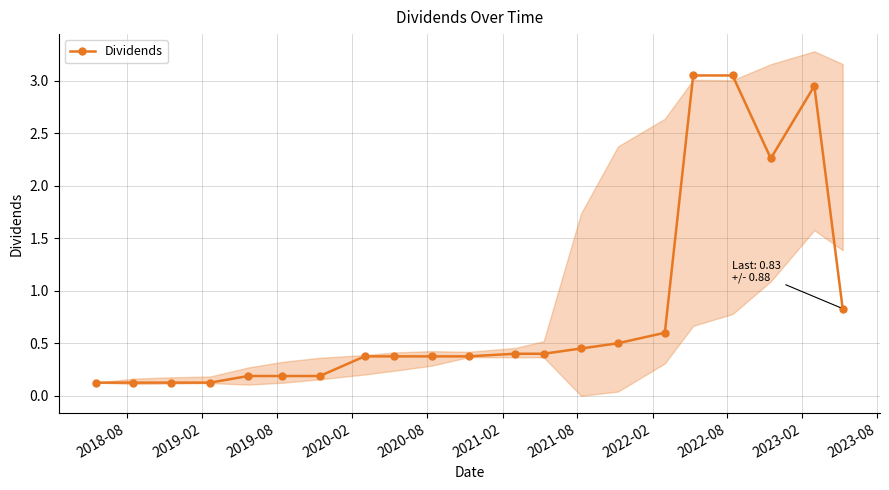

True or false: Dividends has more than 0 interior local peaks.

True